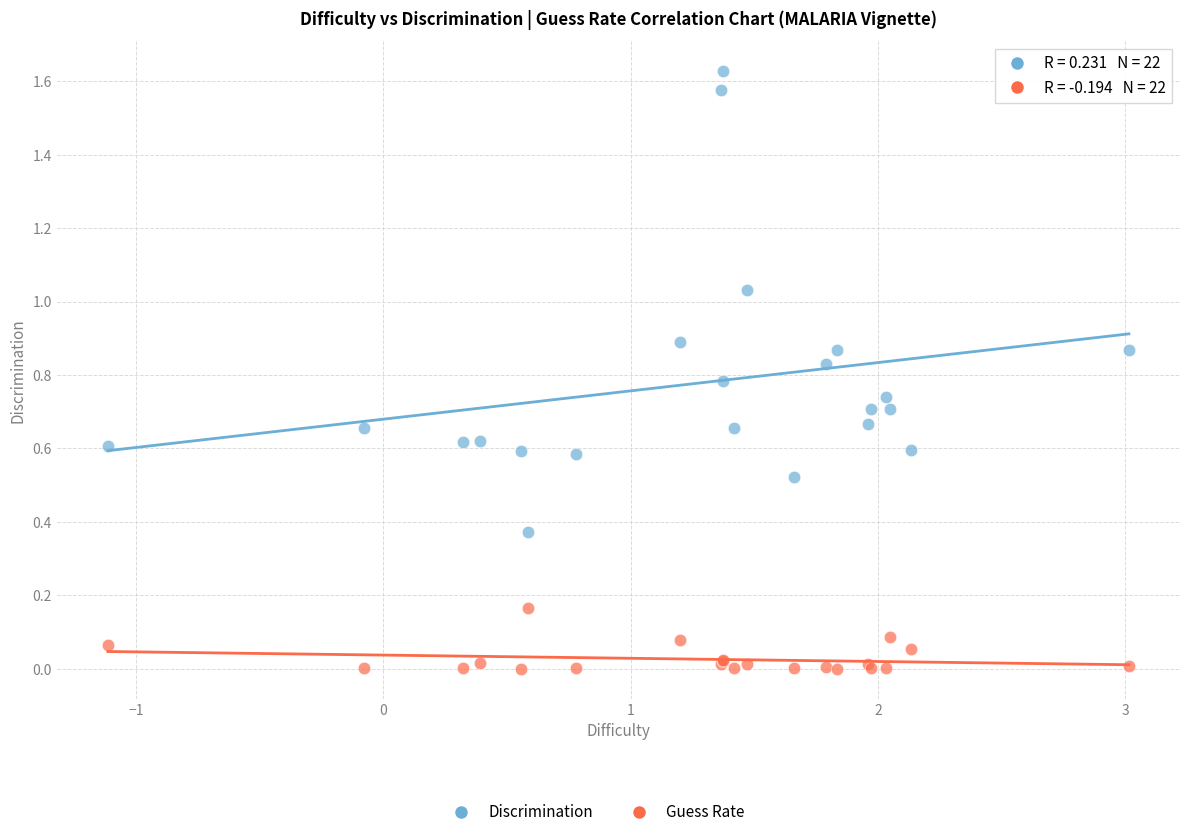

What is the X range (max minus min) for the scatter plot?

4.1